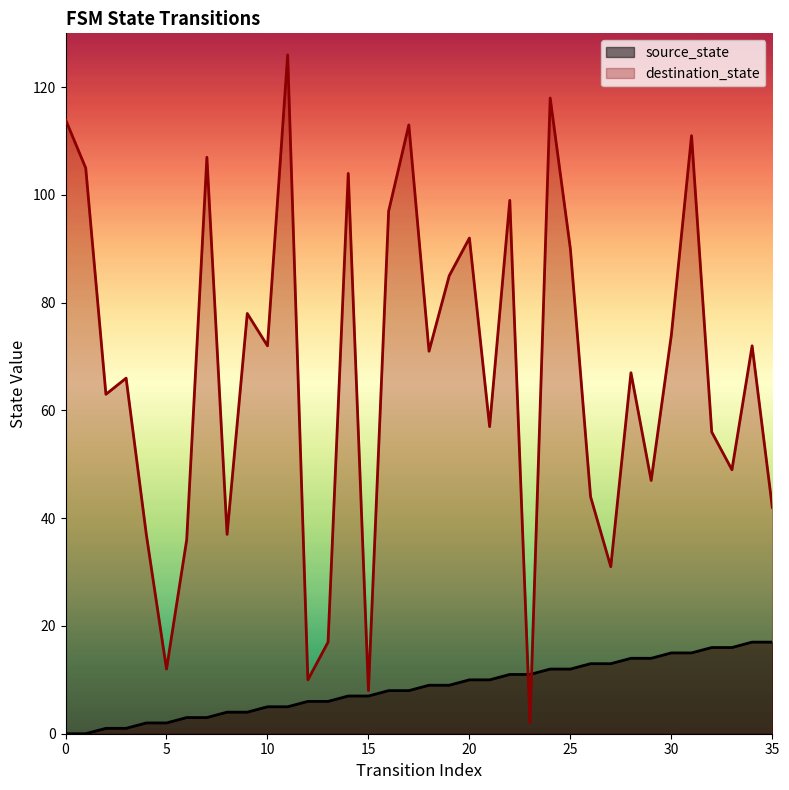

Rank the series by their average value, from highest to lowest.

destination_state, source_state